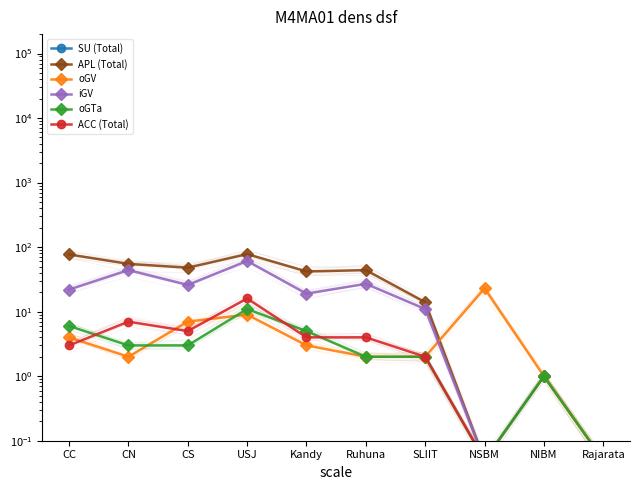

The oGV series shows 4.8 at CS. True or false?

False